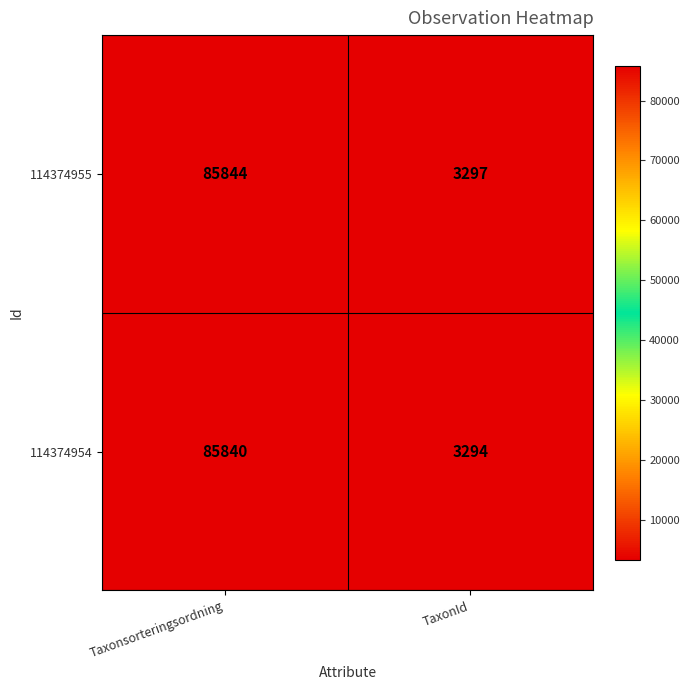

What is the smallest value displayed?

3294